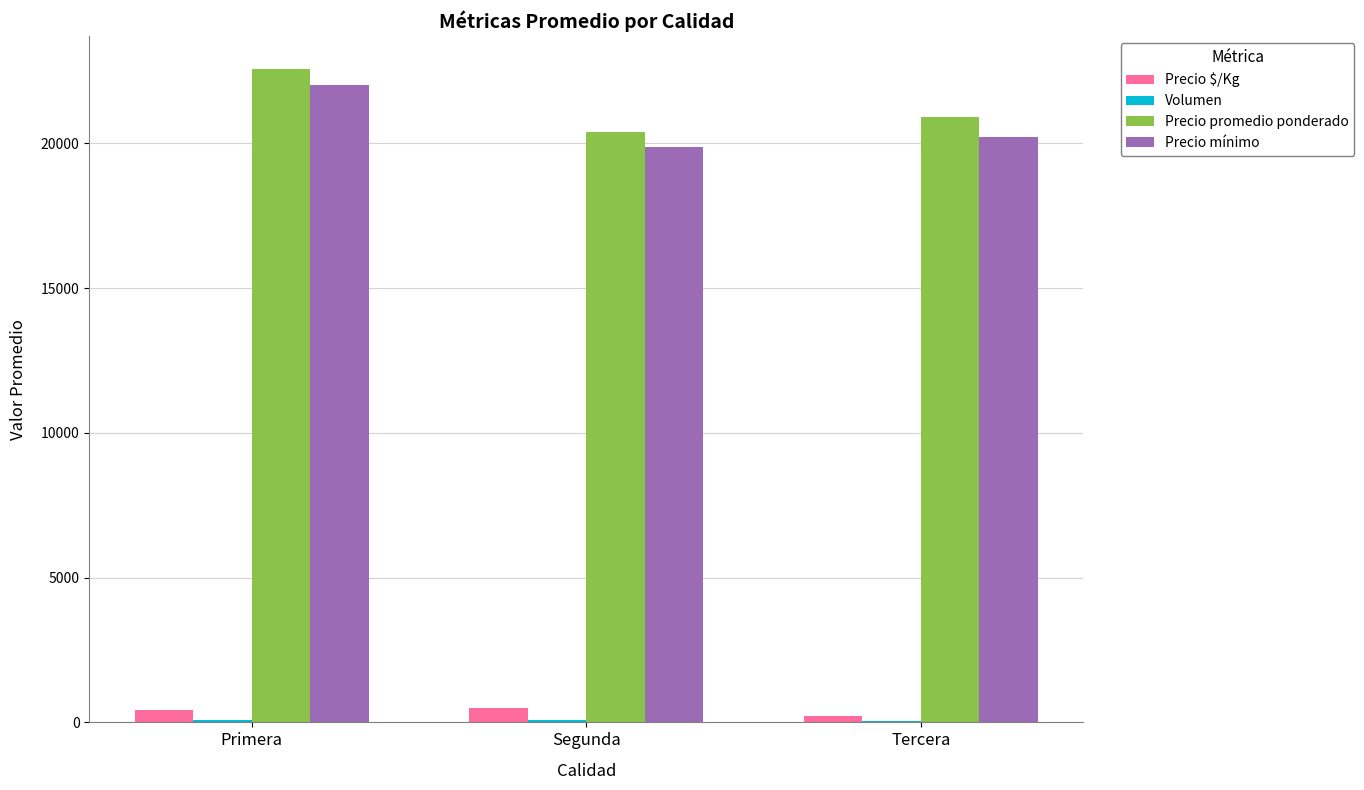

Which series changed the most between Primera and Segunda?

Precio promedio ponderado